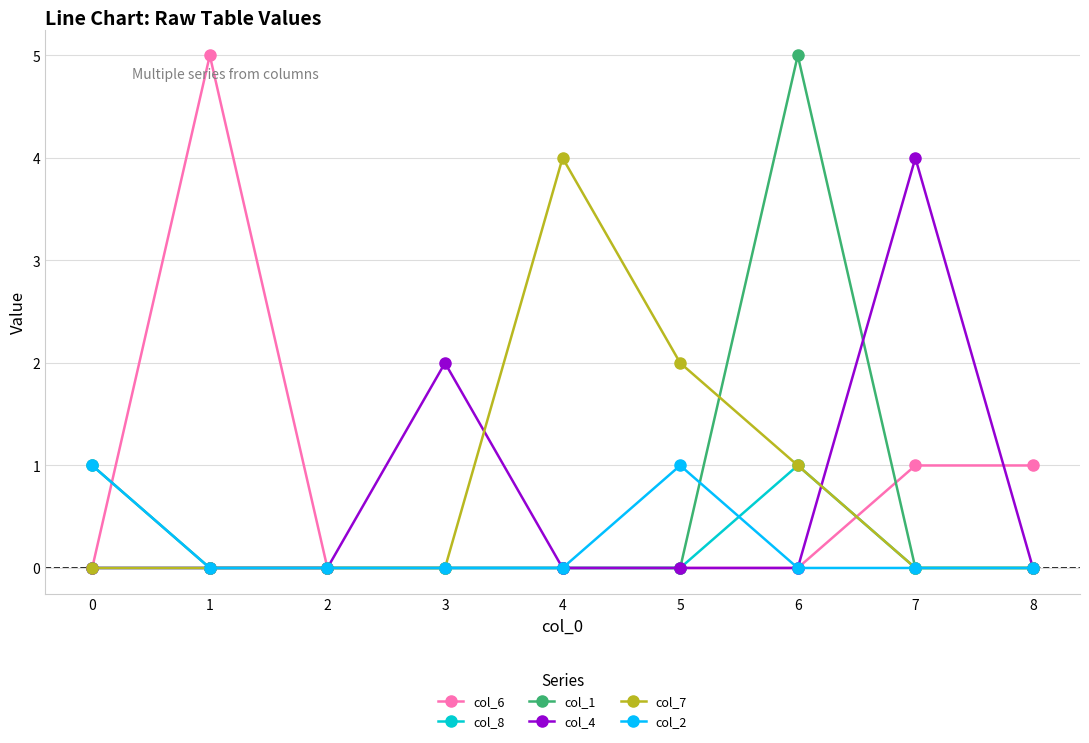

What is the difference between the maximum and minimum values in the col_2 series?

1